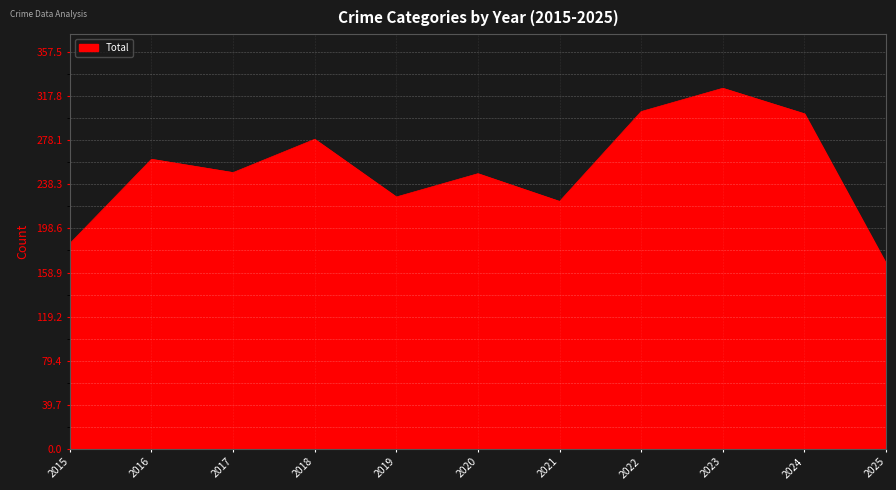

Approximately how many times larger is the value at 2019 compared to 2025?

1.4